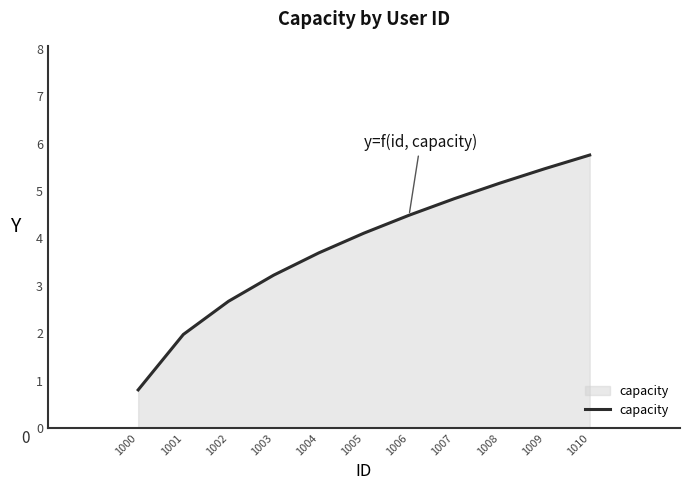

True or false: the data shows 1.7 at 1005.

False